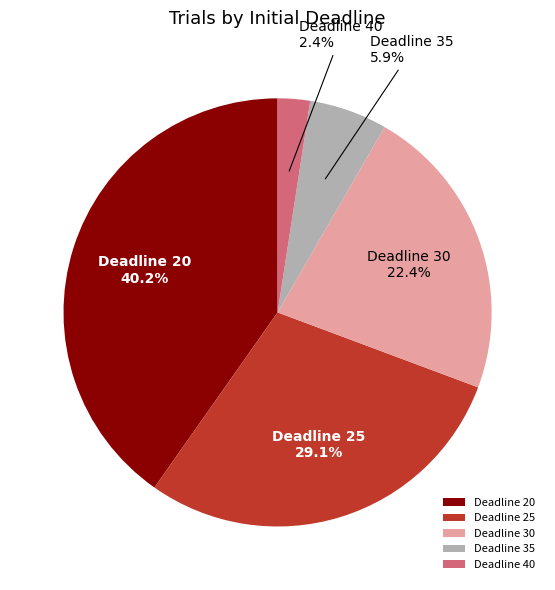

Rank the categories by value from lowest to highest.

Deadline 40, Deadline 35, Deadline 30, Deadline 25, Deadline 20